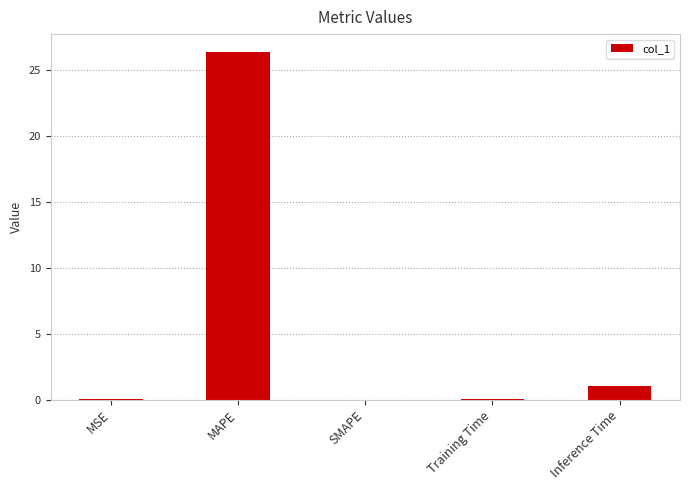

Between Inference Time and MAPE, which is larger?

MAPE